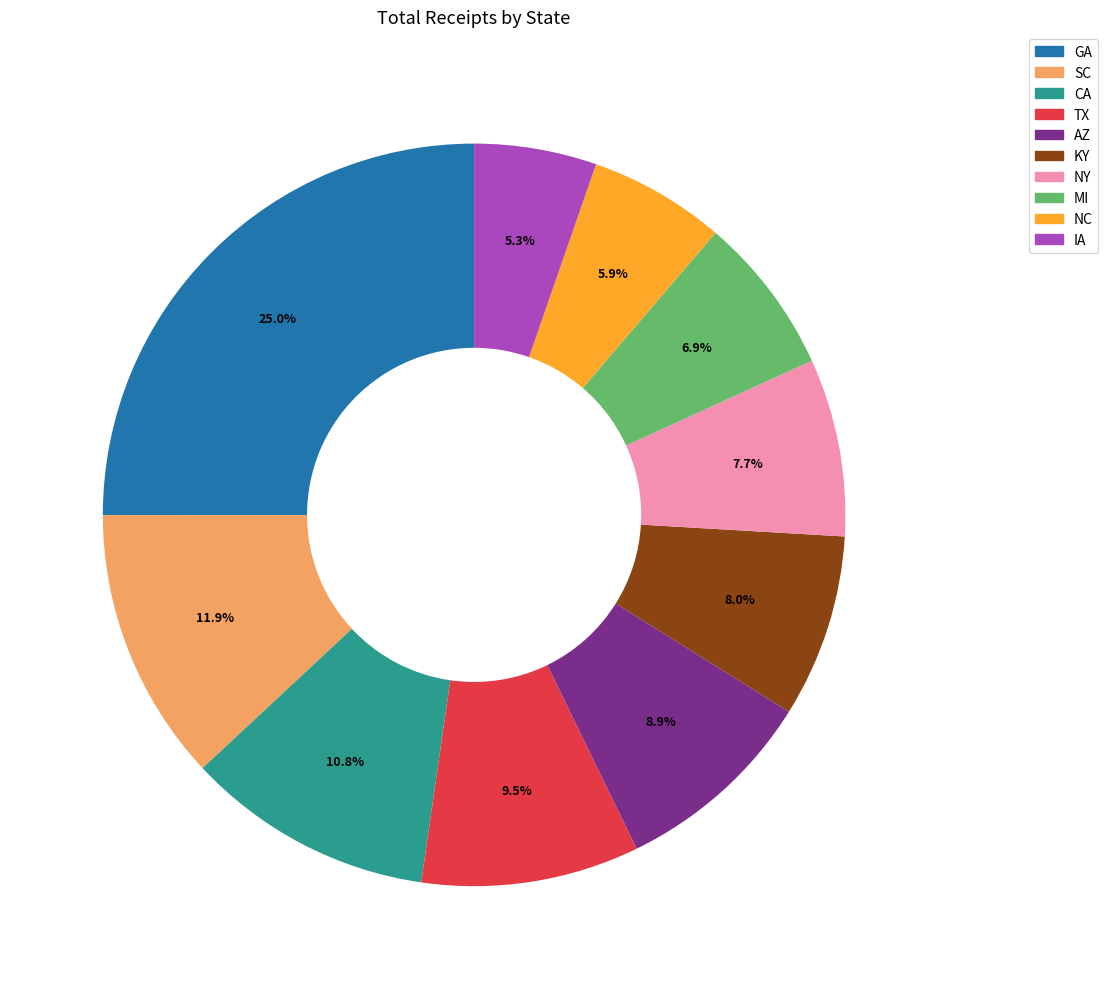

What is the largest slice in the pie chart?

GA